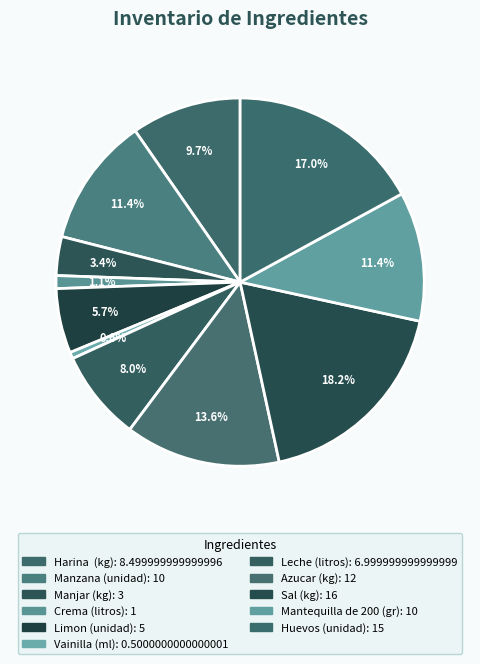

To the nearest percent, what is the difference between the largest and smallest slice percentages?

18%